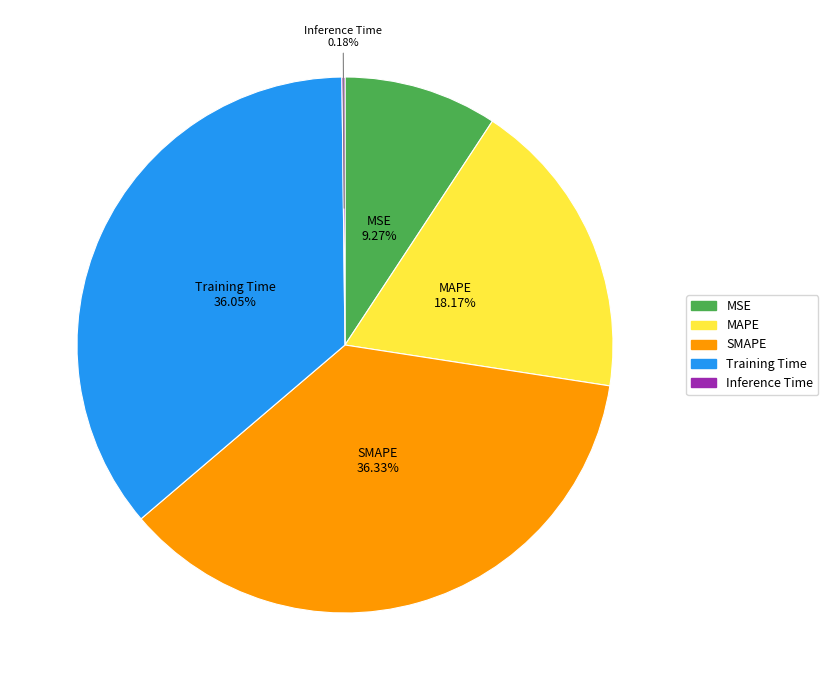

Which has a higher value, MAPE or SMAPE?

SMAPE